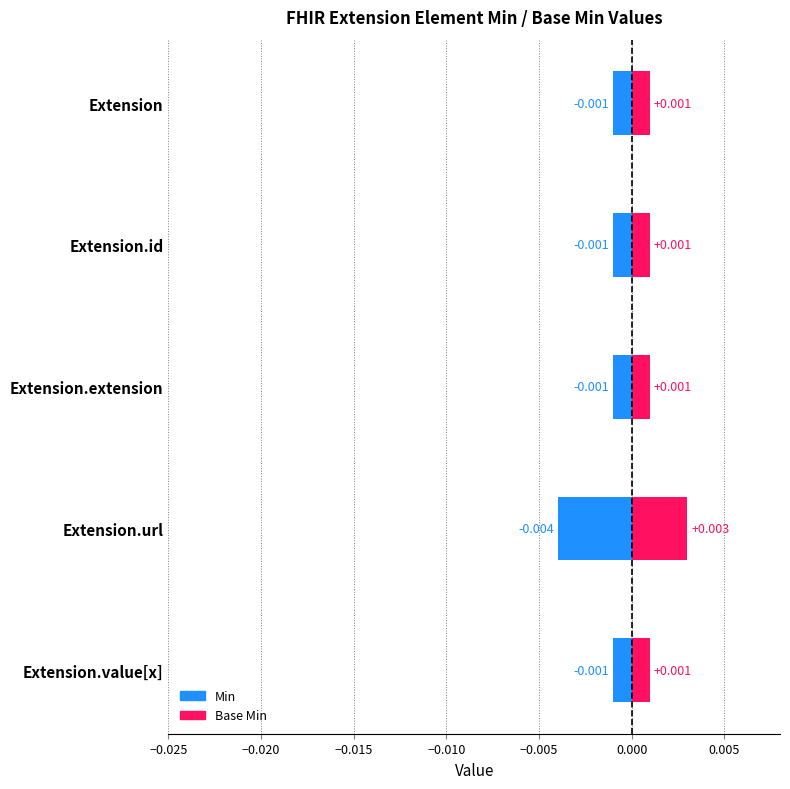

The Base Min series shows 0.0 at Extension.url. True or false?

True